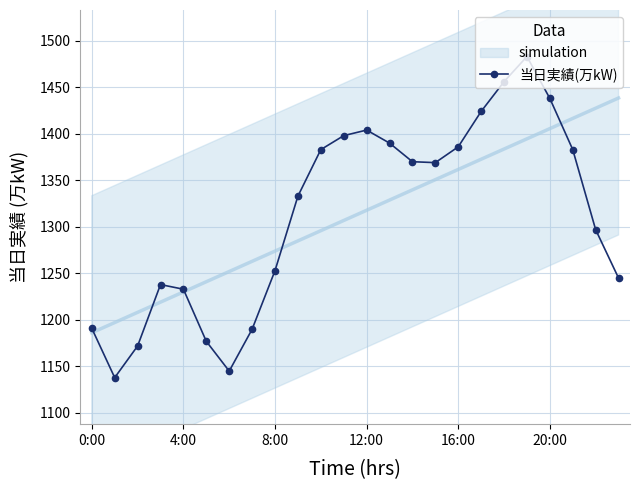

True or false: the data shows 1483 at 19.

True